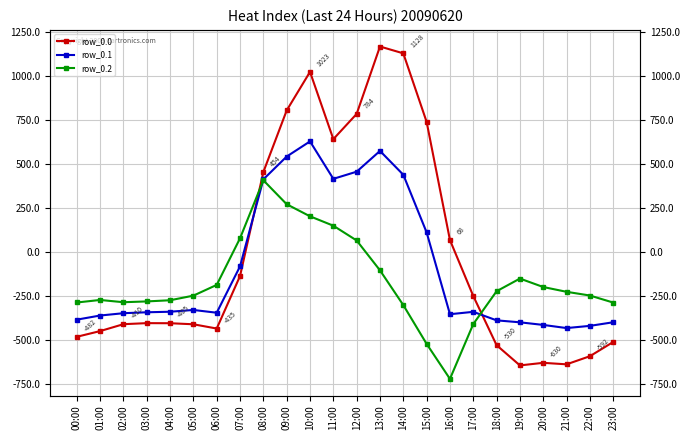

Which category has the highest value in the row_0.2 series?

08:00